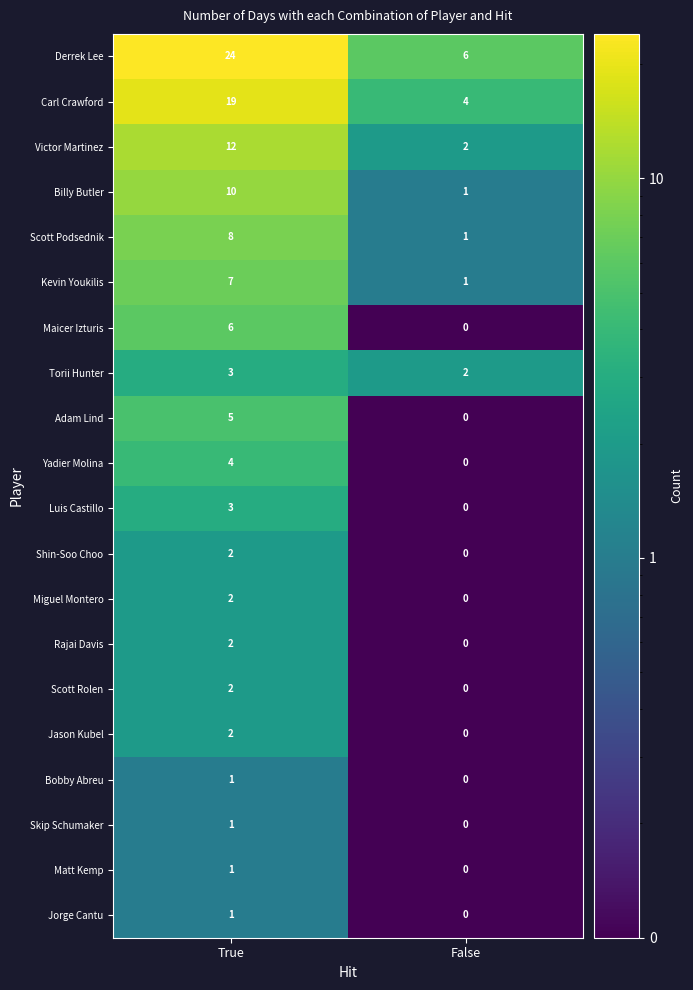

At which category is the sum across all series the highest?

True